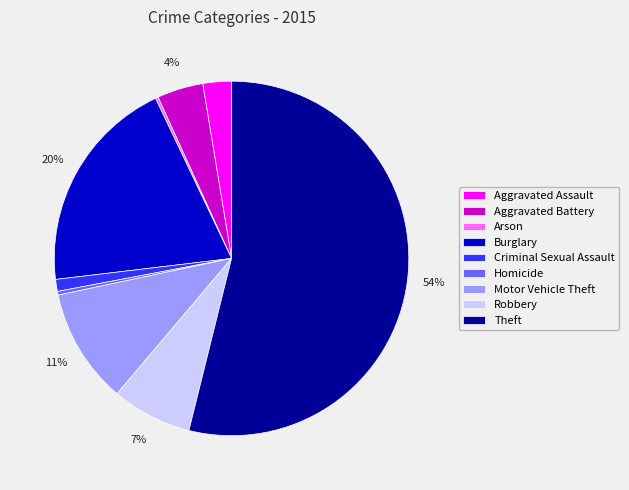

Does any single category account for the majority?

Yes